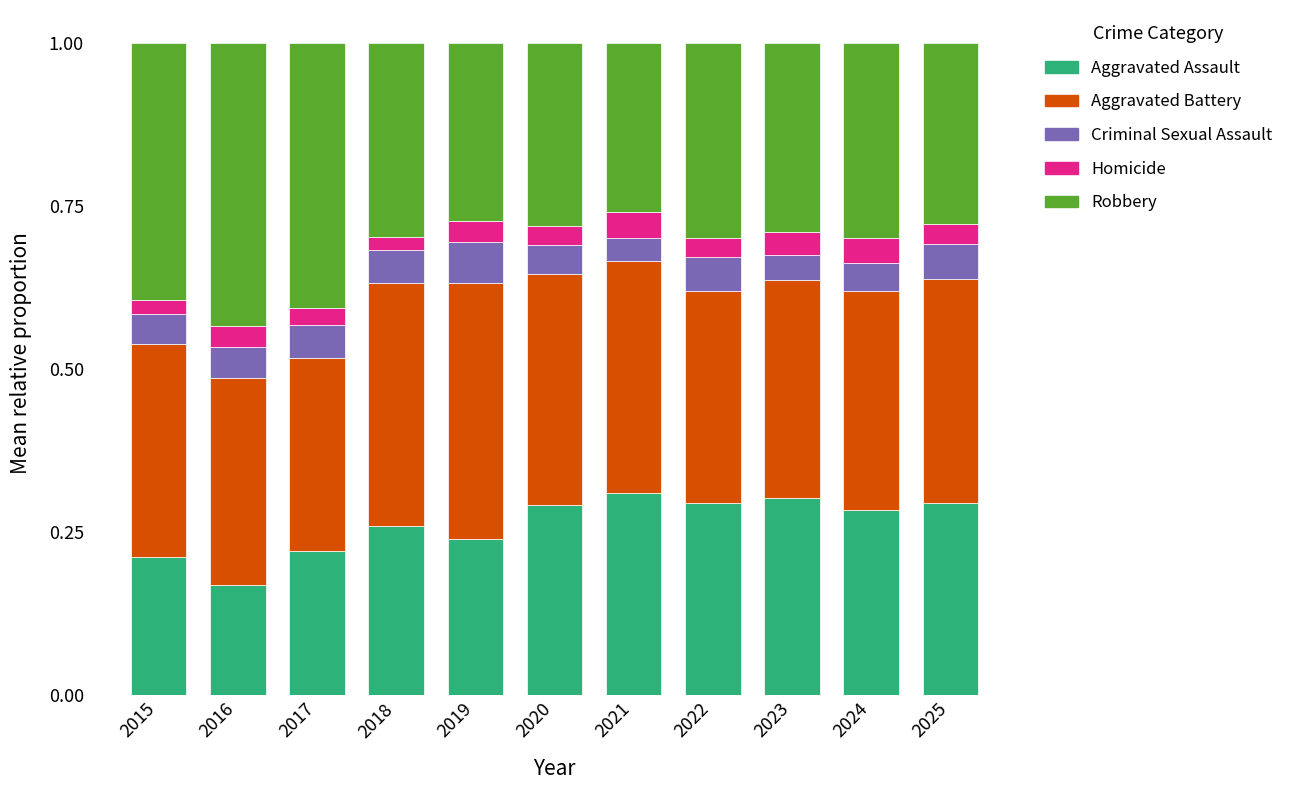

How many Aggravated Assault values are between 0 and 1?

11